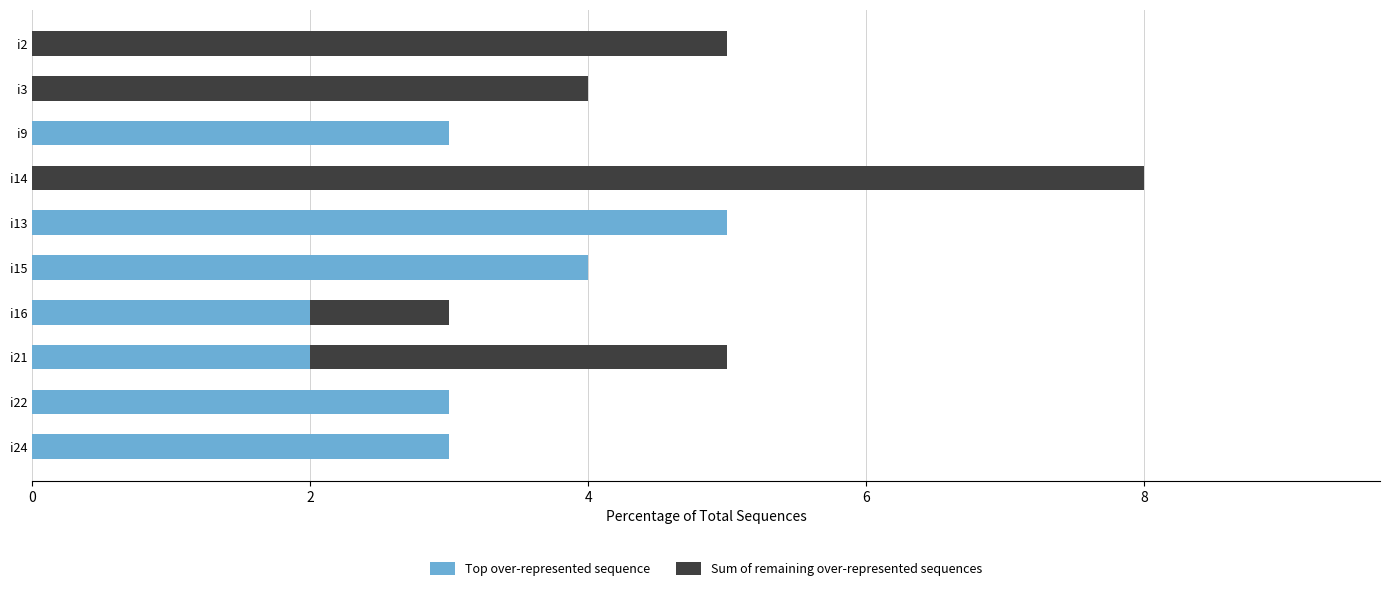

What value does the Top over-represented sequence series have at i24?

3